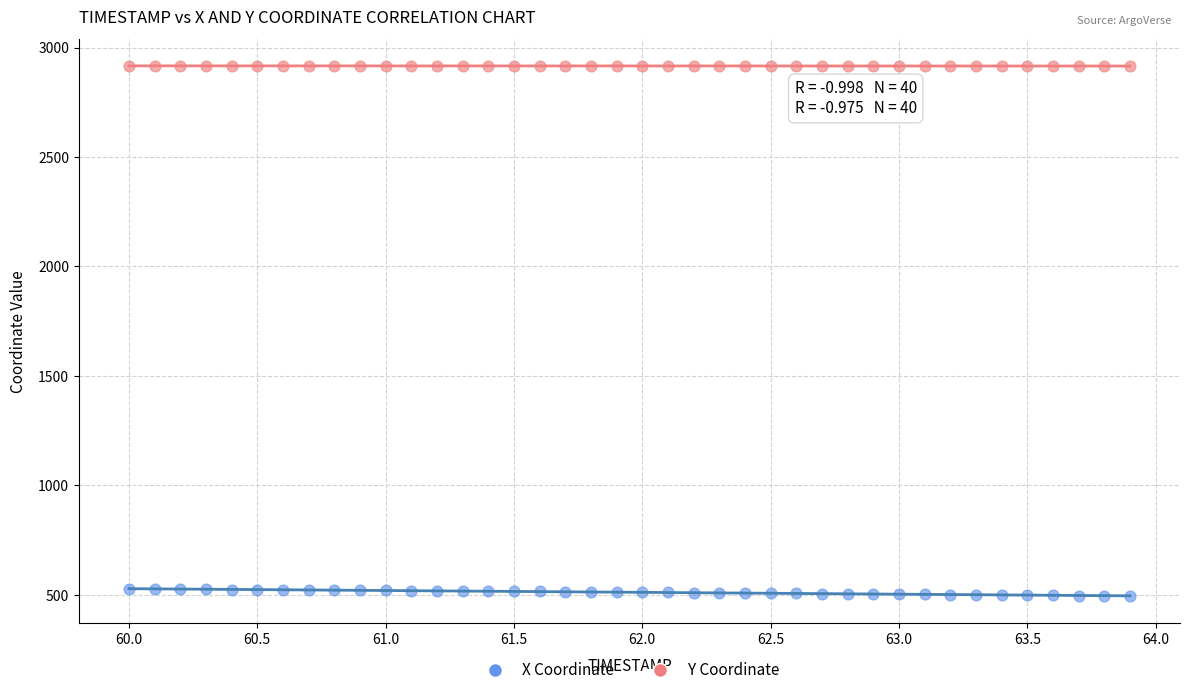

Which series reaches the maximum Y coordinate?

Y Coordinate